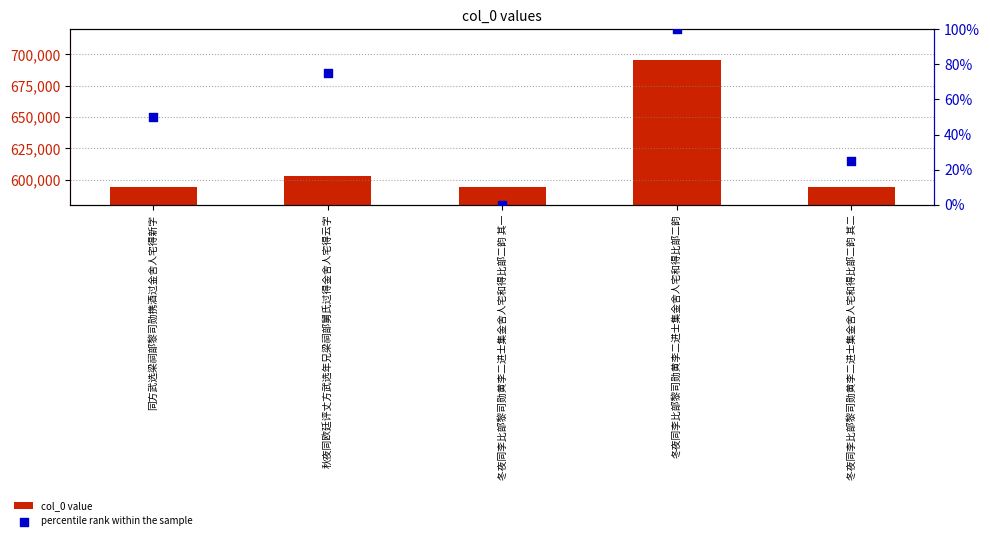

Which series reaches the minimum Y coordinate?

percentile rank within the sample